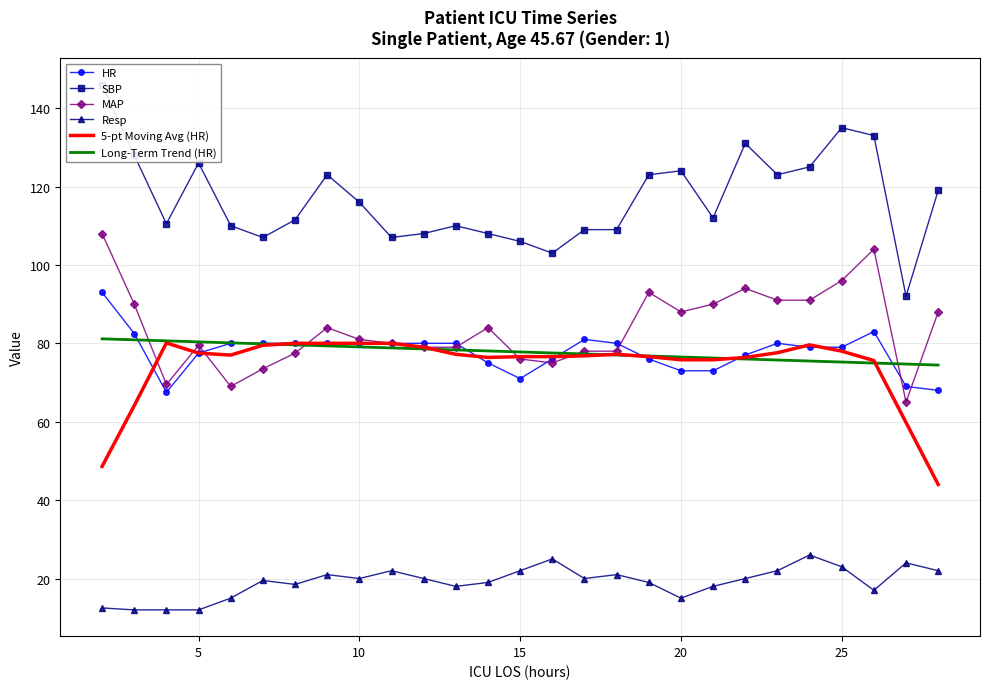

What is the highest value of the 5-pt Moving Avg (HR) series?

80.1